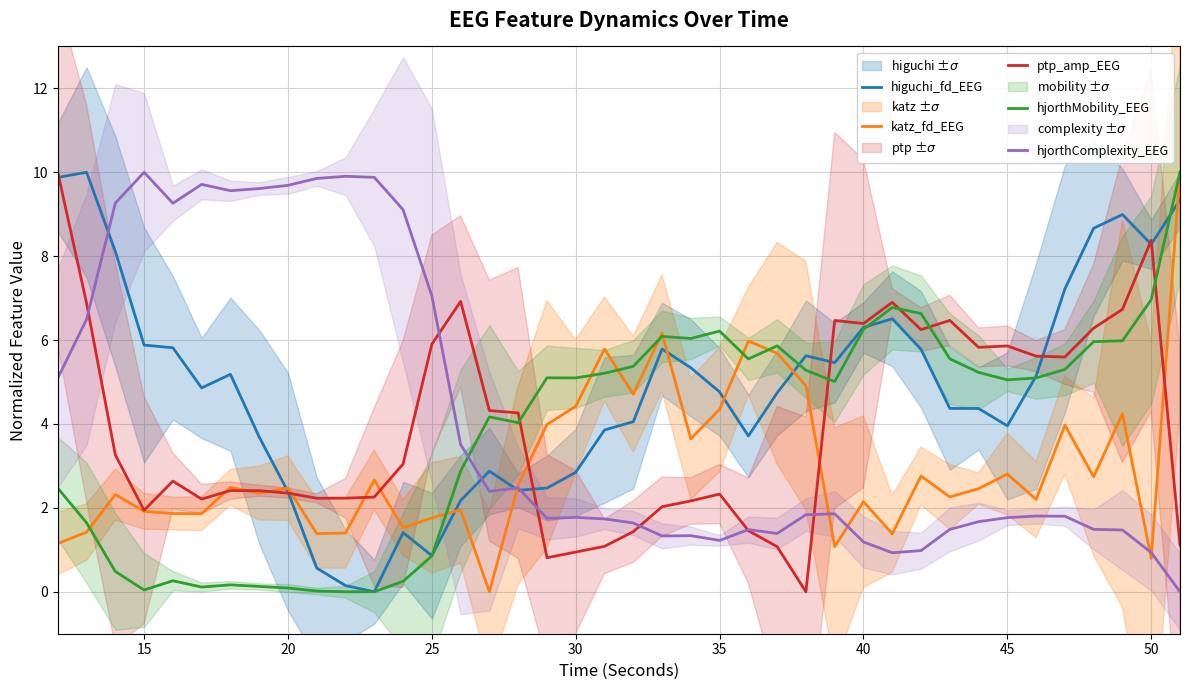

True or false: hjorthComplexity_EEG and katz_fd_EEG intersect in this chart.

True